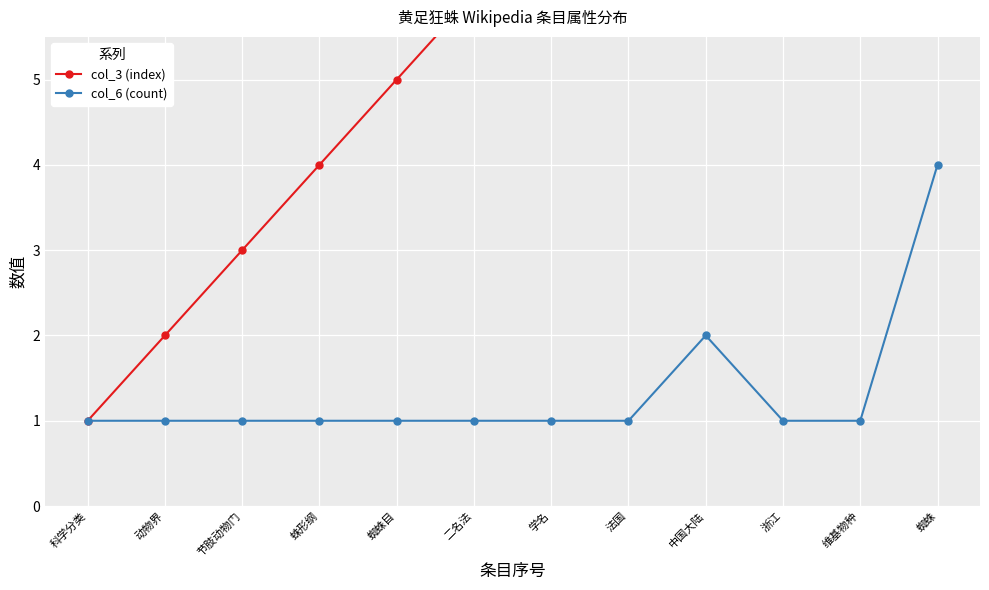

Which category has the highest value in the col_3 (index) series?

蜘蛛